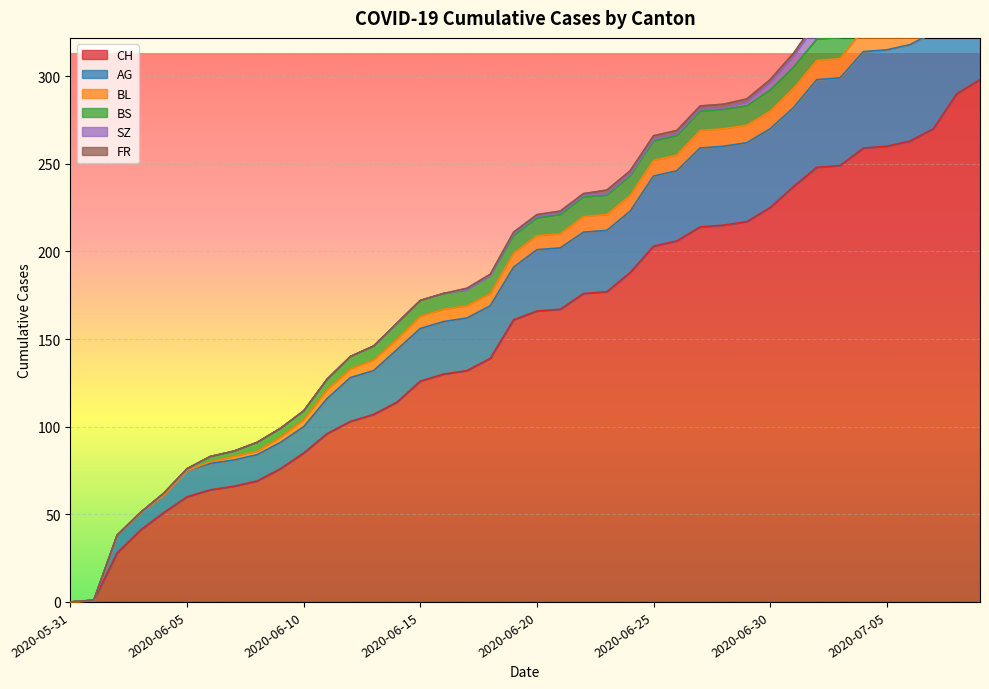

Rank the series at 2020-06-14 from lowest to highest value.

SZ, FR, BL, BS, AG, CH